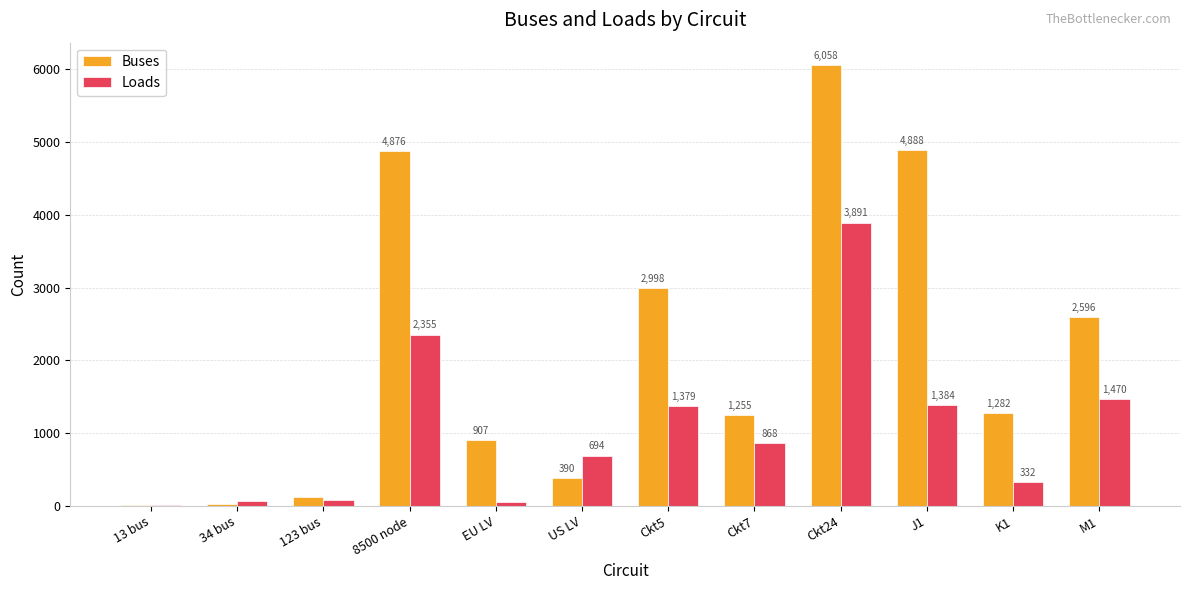

Is the value of Loads at EU LV greater than the value of Buses at 123 bus?

No